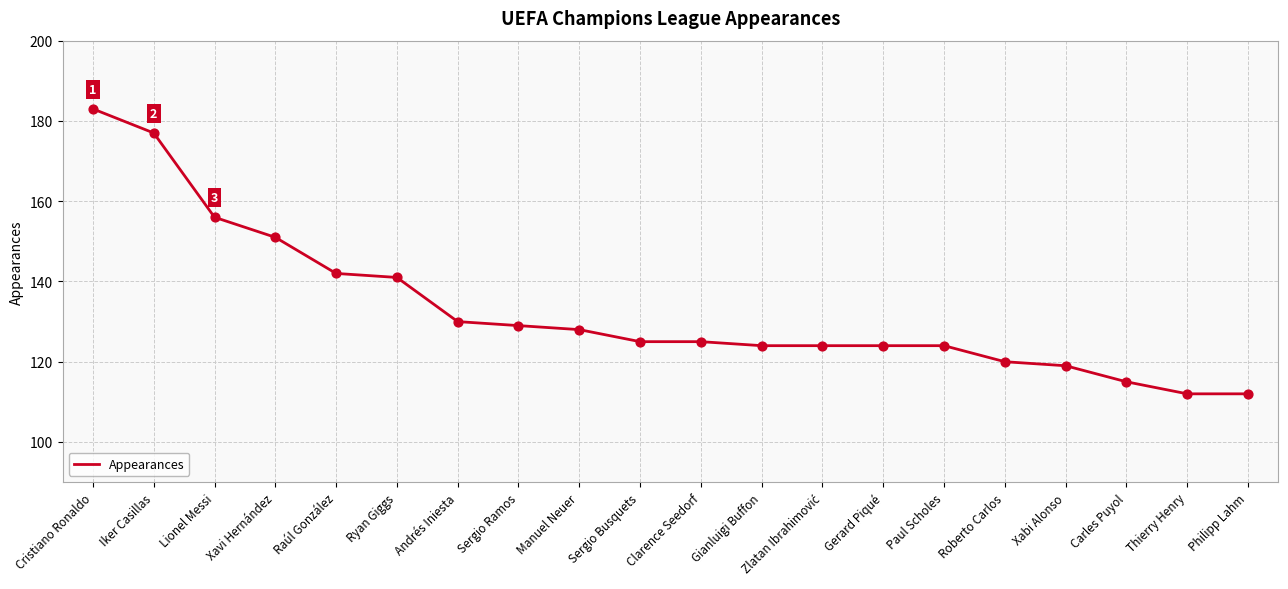

What is the change in value from Raúl González to Paul Scholes?

-18